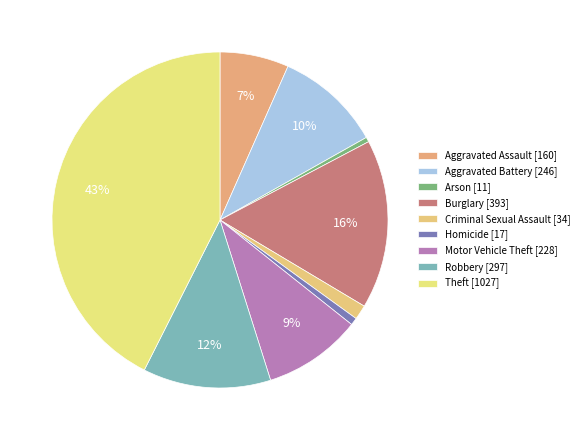

How many slices are in this pie chart?

9